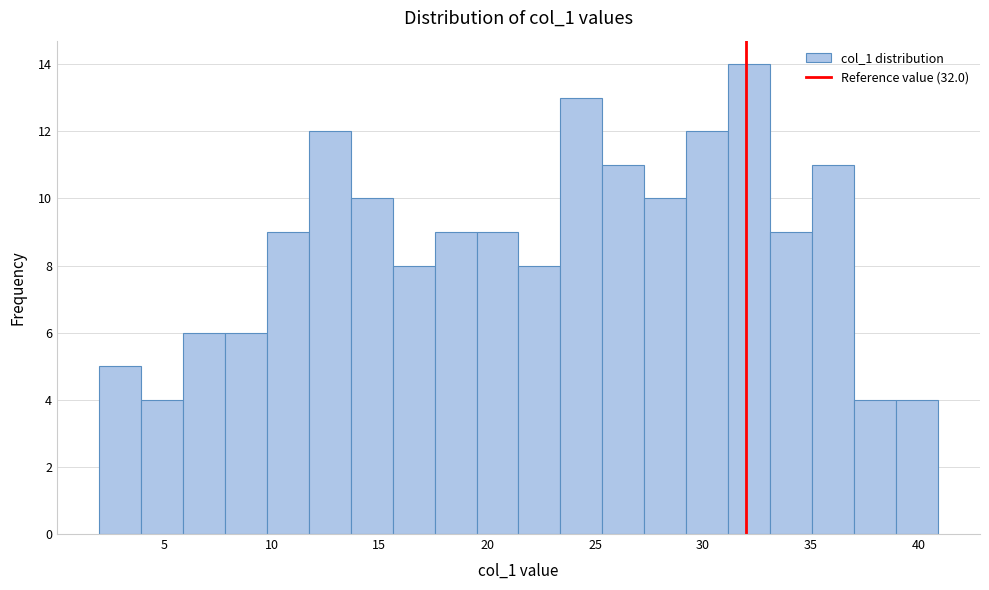

Around what value on the x-axis is the tallest bar? Give the approximate position of its centre, as read against the axis.

32.0